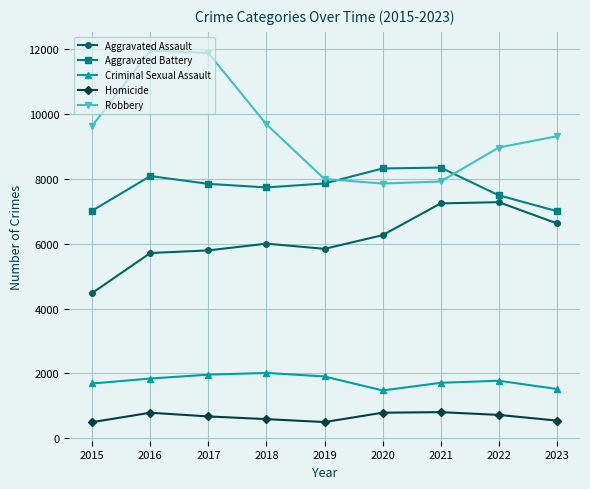

What is the minimum value for Robbery?

7855